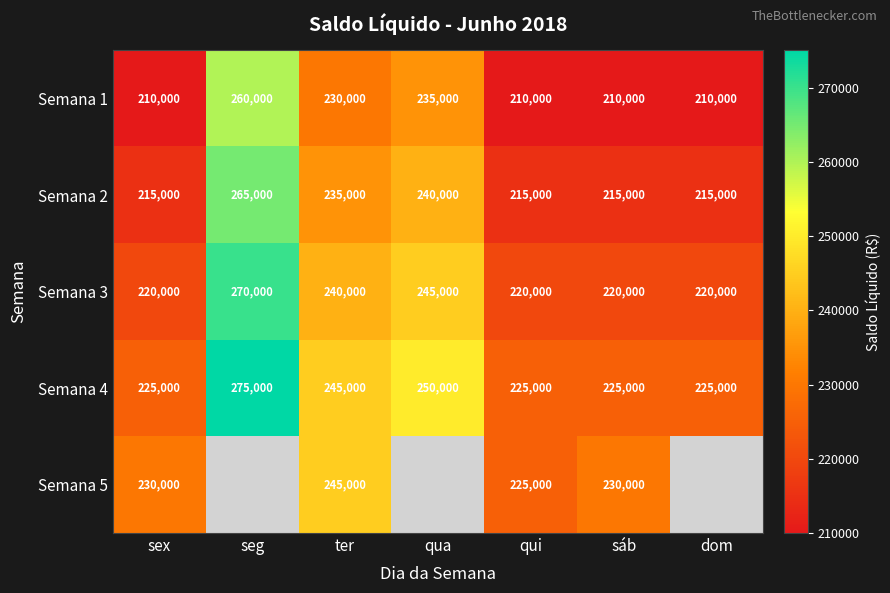

What is the approximate value of Semana 4 at ter, to the nearest 100?

245000